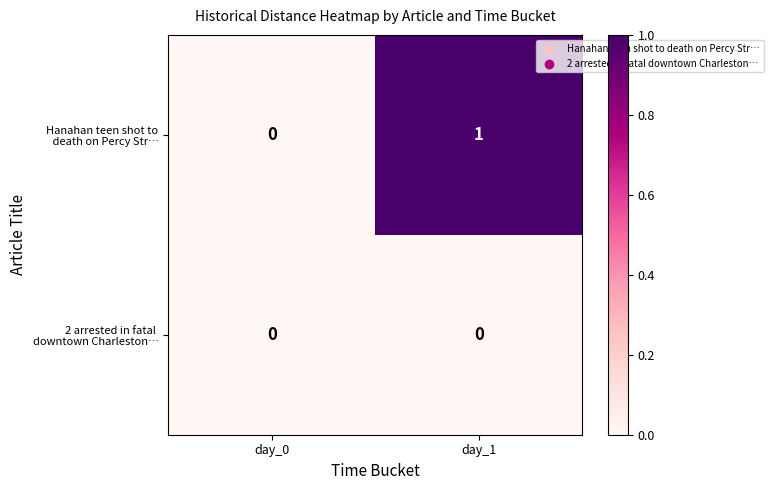

At which category does the chart reach its peak across all series?

day_1